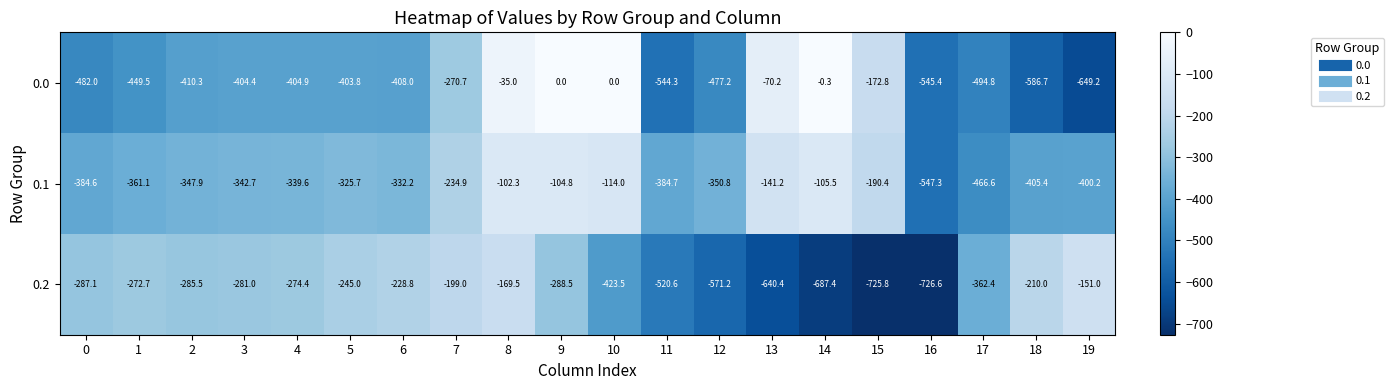

At which category is the sum across all series the highest?

8